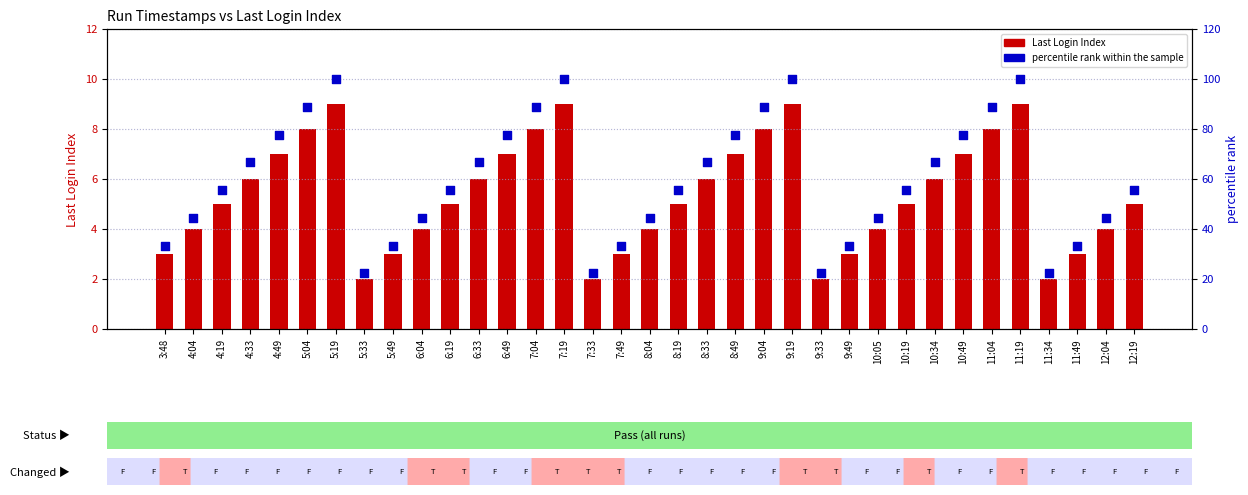

Is the value of Last Login Index at 10:05 greater than the value of percentile rank within the sample at 4:33?

No